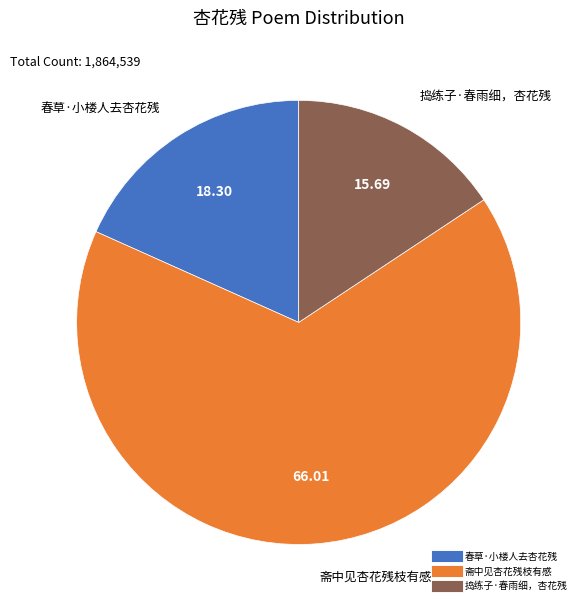

Is the sum of 捣练子·春雨细，杏花残 and 春草·小楼人去杏花残 greater than half?

No